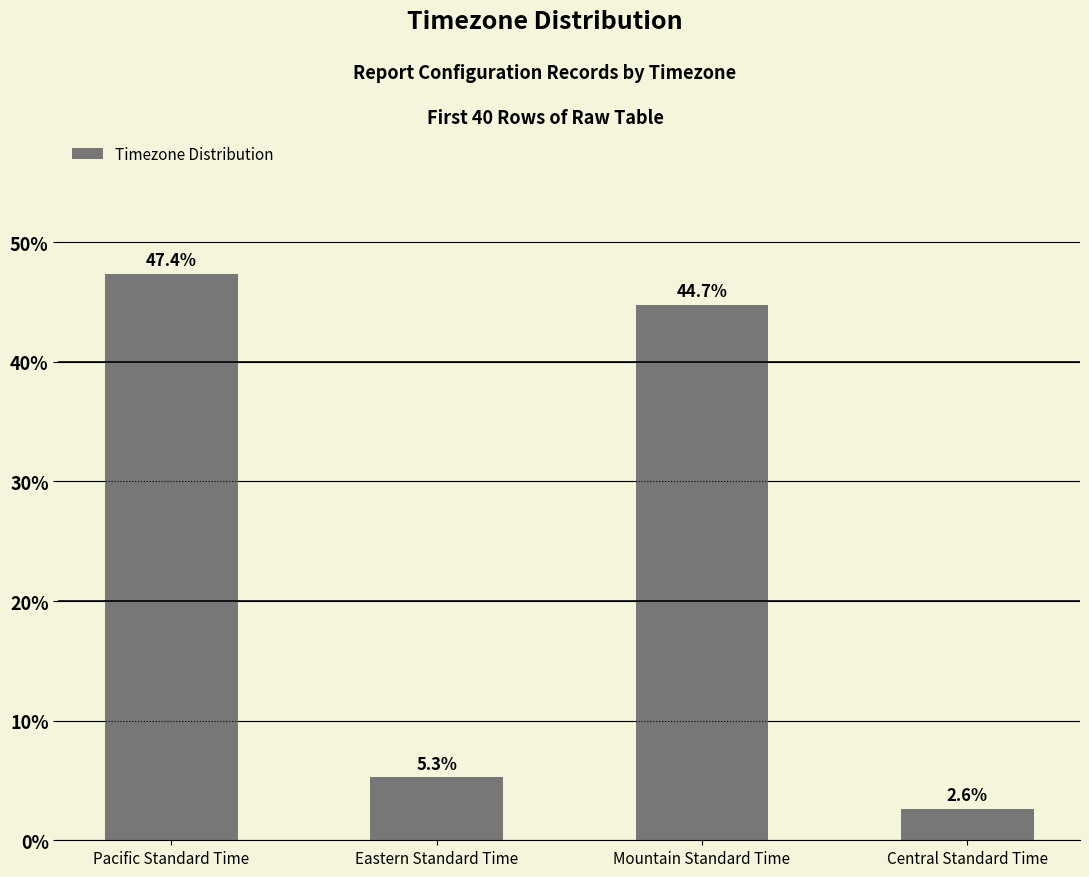

What is the ratio of the value at Eastern Standard Time to the value at Pacific Standard Time?

0.1